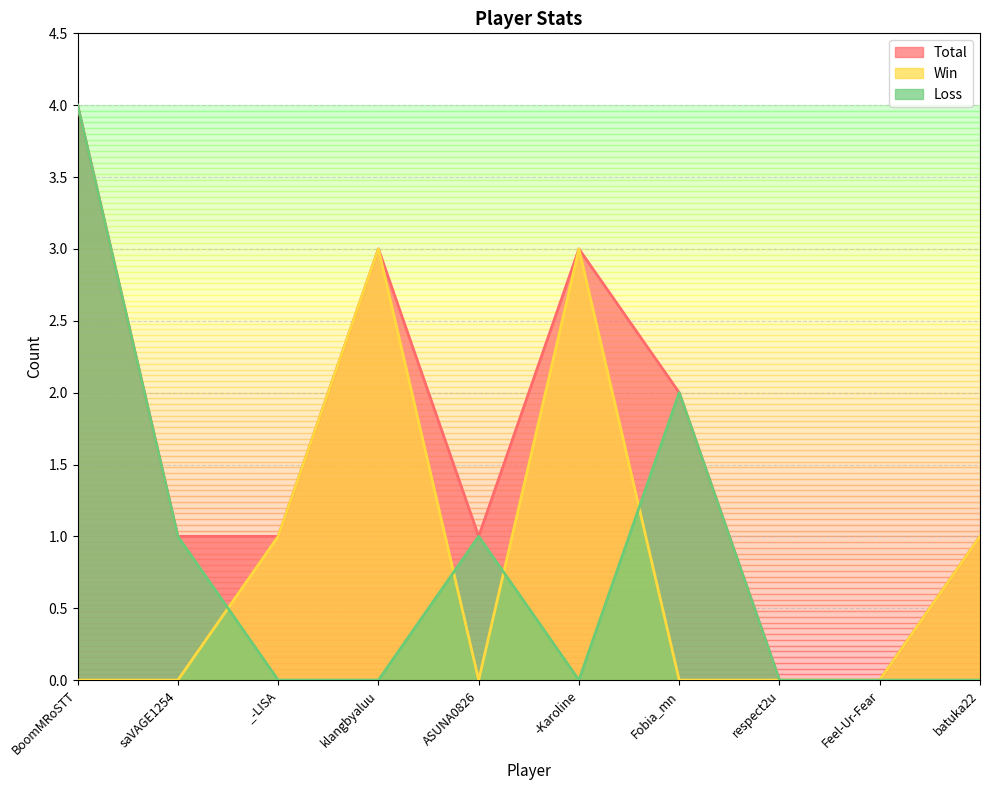

True or false: Total has more than 0 points higher than both neighbors.

True